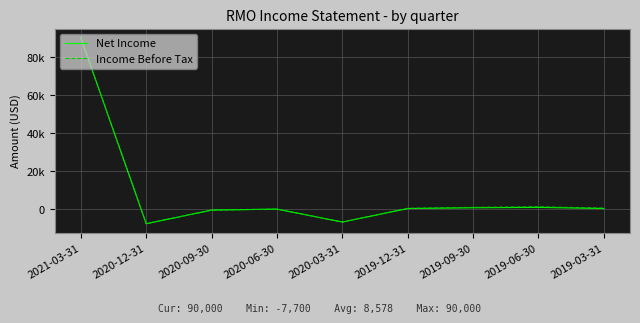

Which category has the lowest value across all series?

2020-12-31